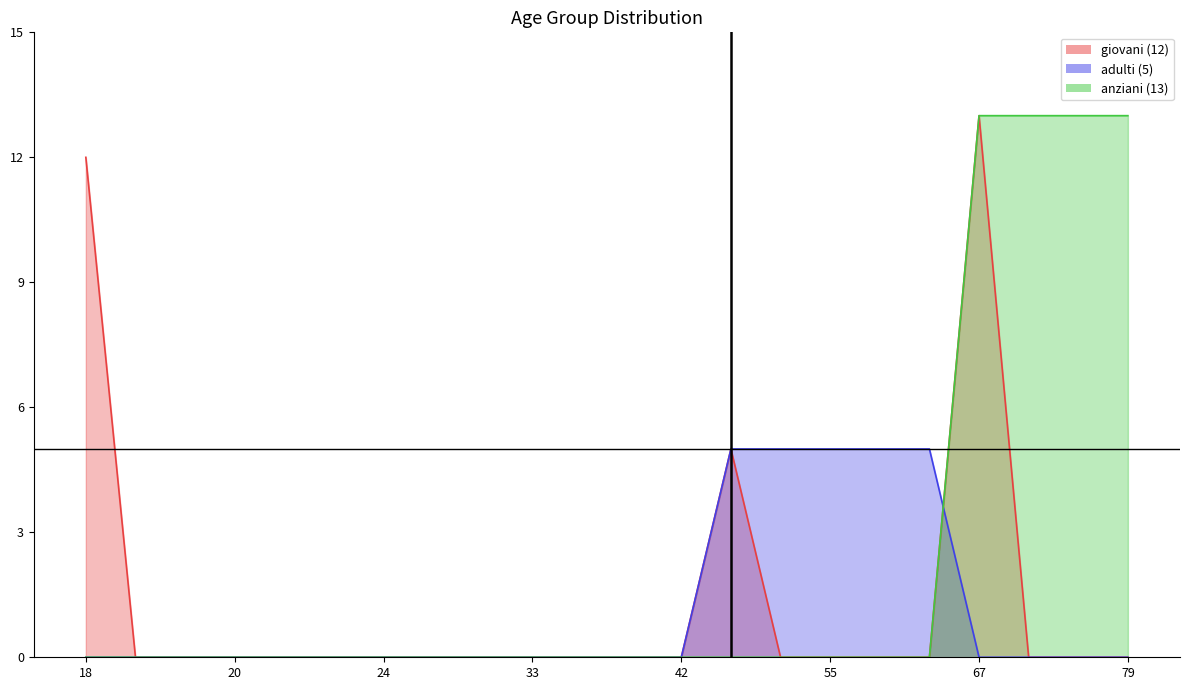

True or false: adulti has a value of 0 at 39.

True